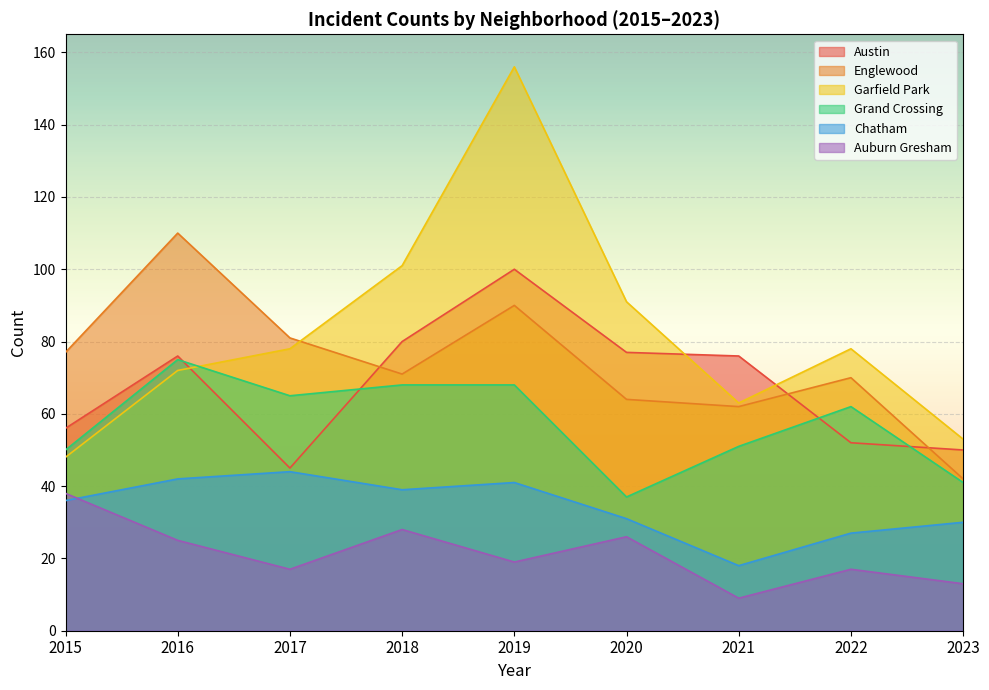

How many values in the Garfield Park series are below 78?

4